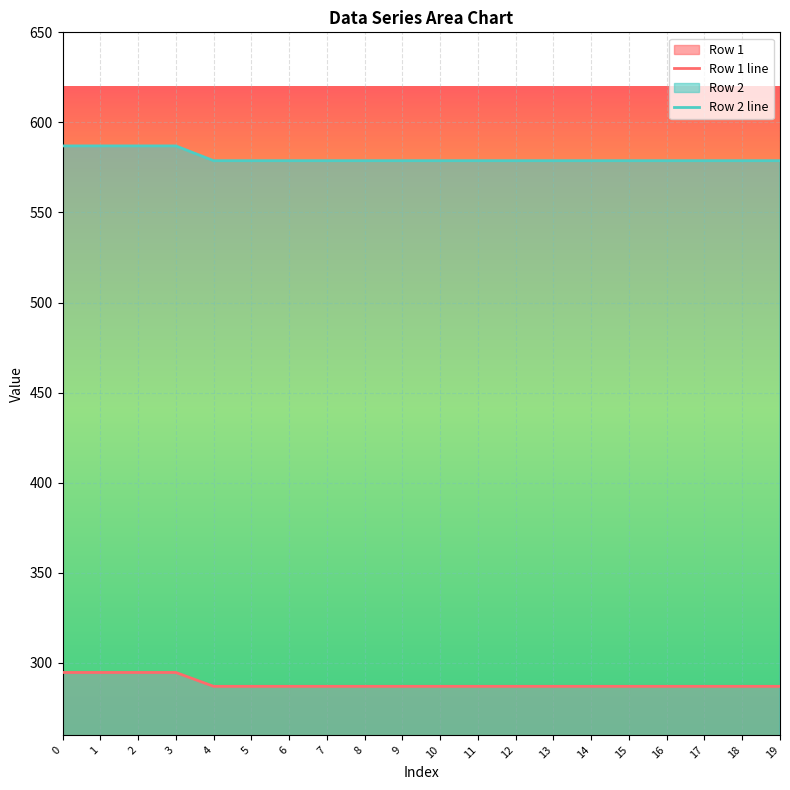

The value of Row 1 at 16 is 287.0. True or false?

True